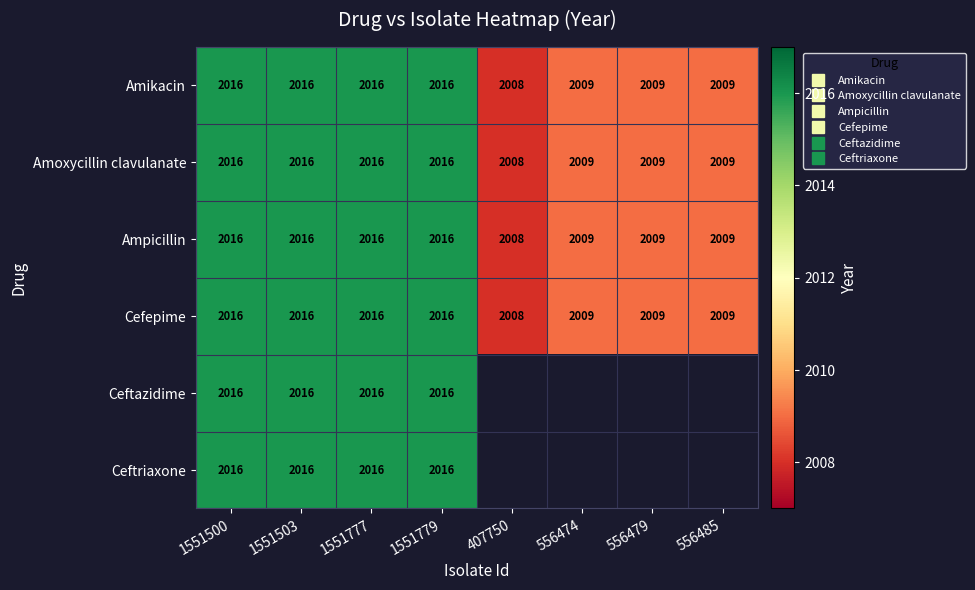

At which category is the sum across all series the highest?

1551500